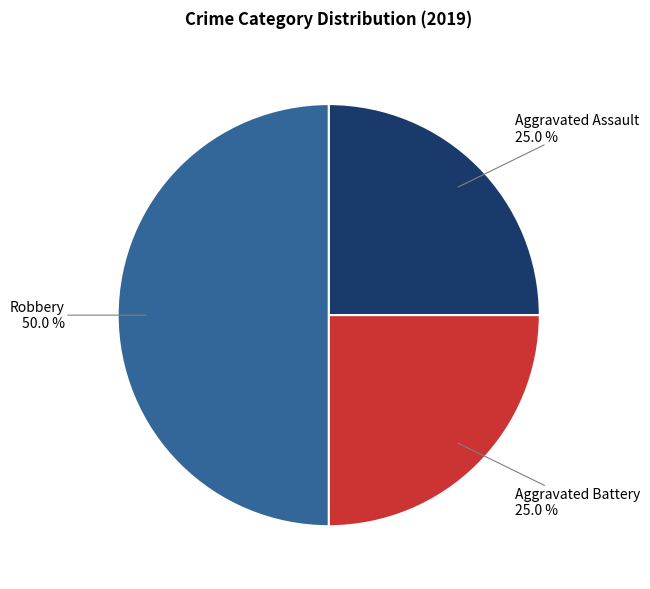

Is it true that Robbery is 41% of the pie?

False